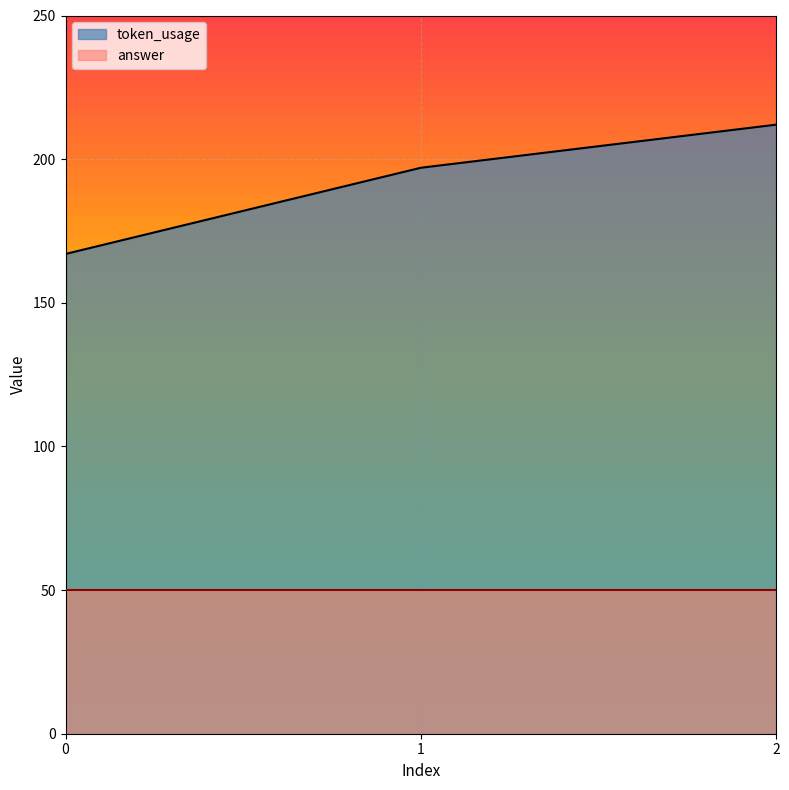

Where does the data first go above 197?

2